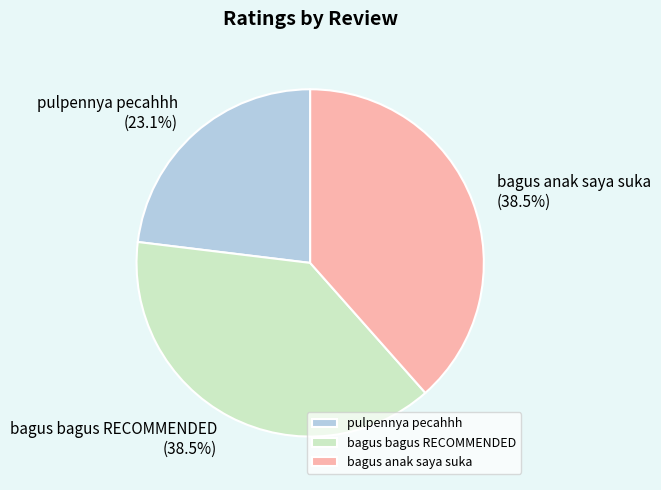

How many segments does this pie chart have?

3